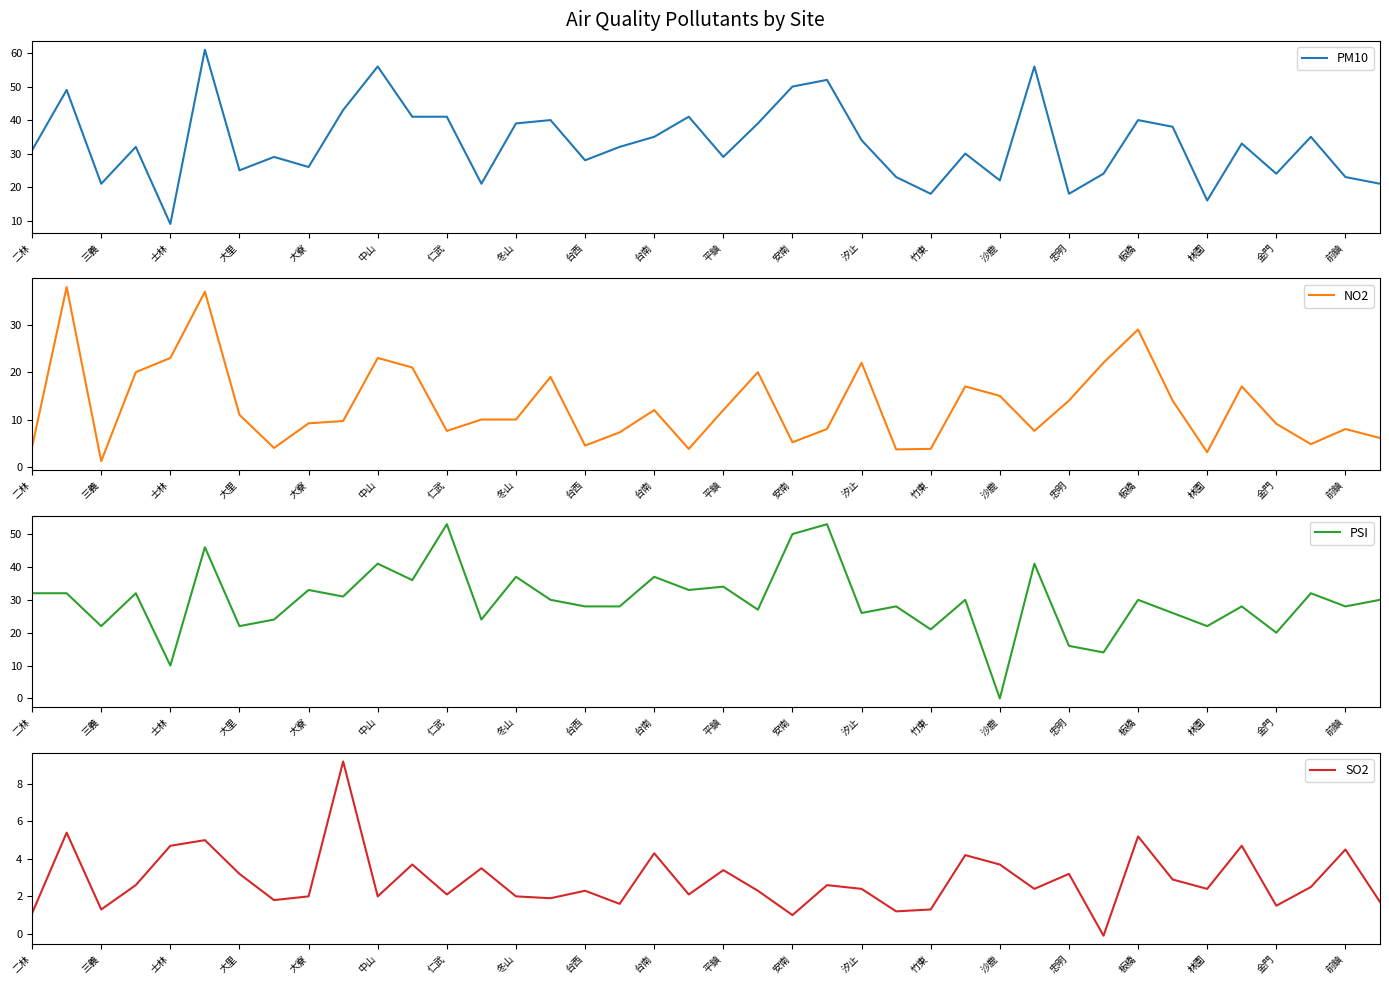

True or false: SO2 and PM10 cross at least once.

False